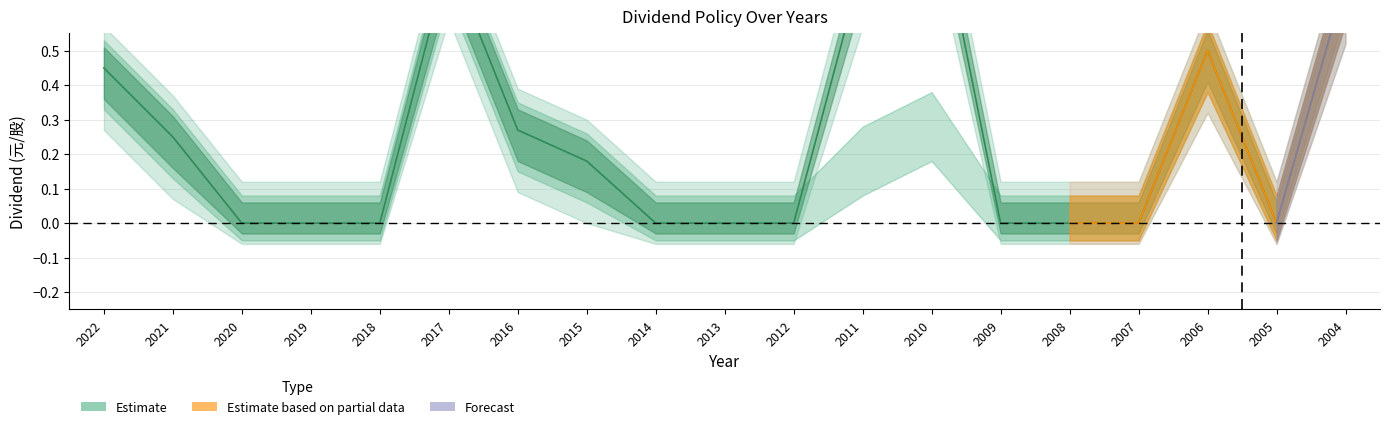

How many values in the cash_dividend series exceed 0?

9